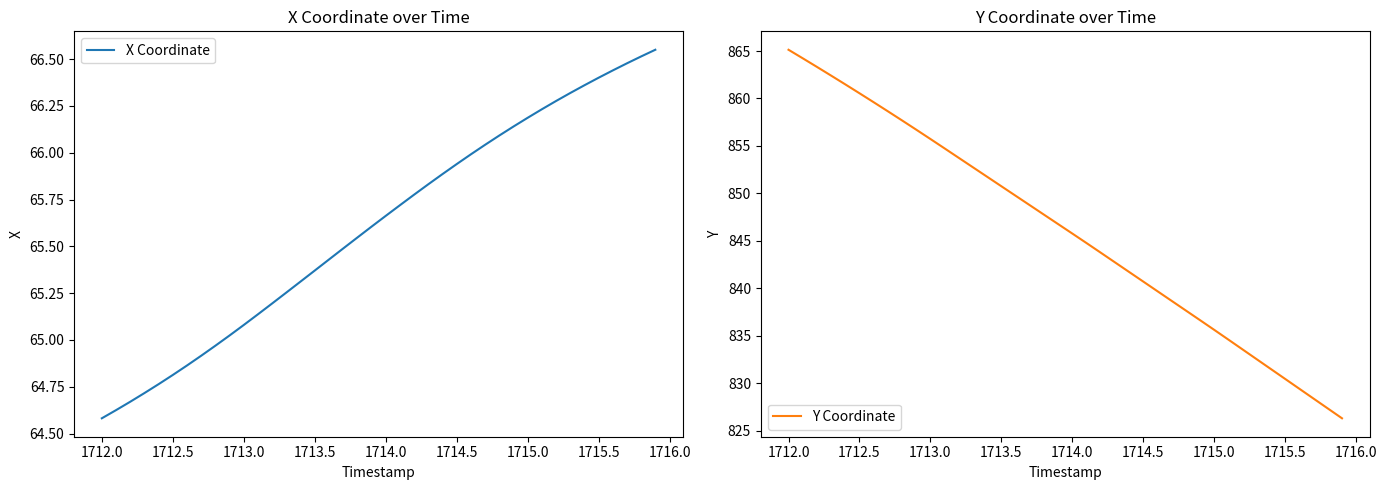

What is the difference between the maximum and minimum values in the X Coordinate series?

2.0